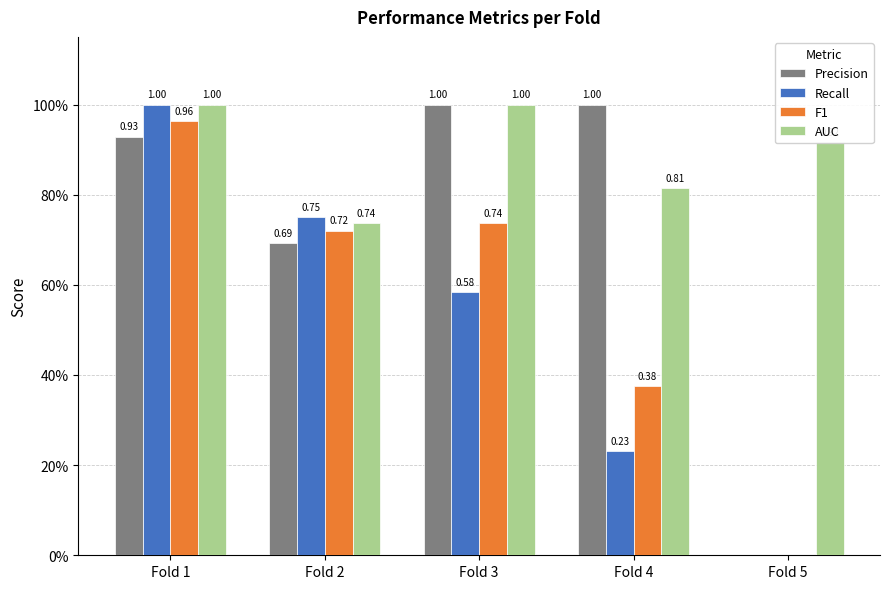

What are all the series names shown in the legend?

Precision, Recall, F1, AUC